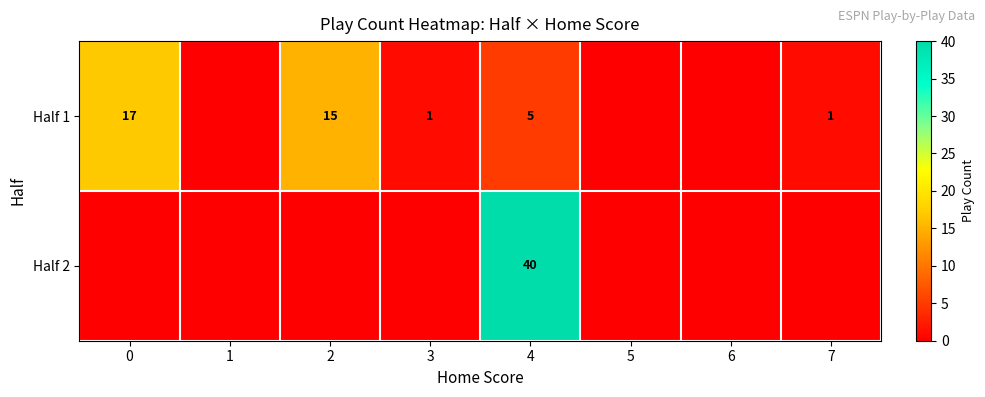

What is the difference between the Half 1 values at 4 and 2?

10